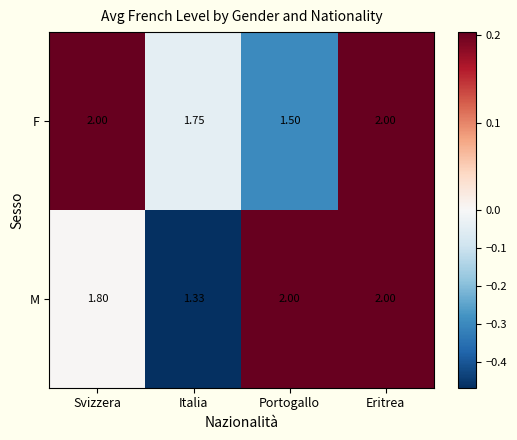

At which label is M closest to 1?

Italia